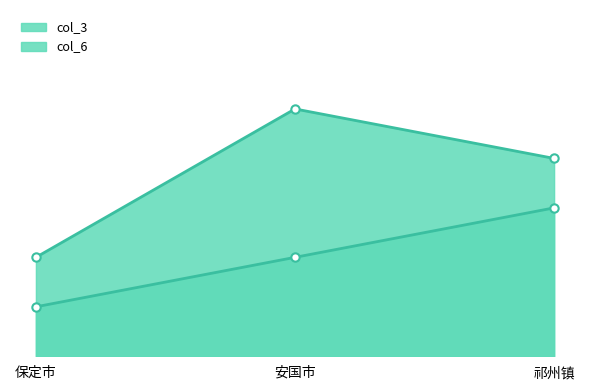

True or false: col_6 has a value of 5 at 安国市.

True